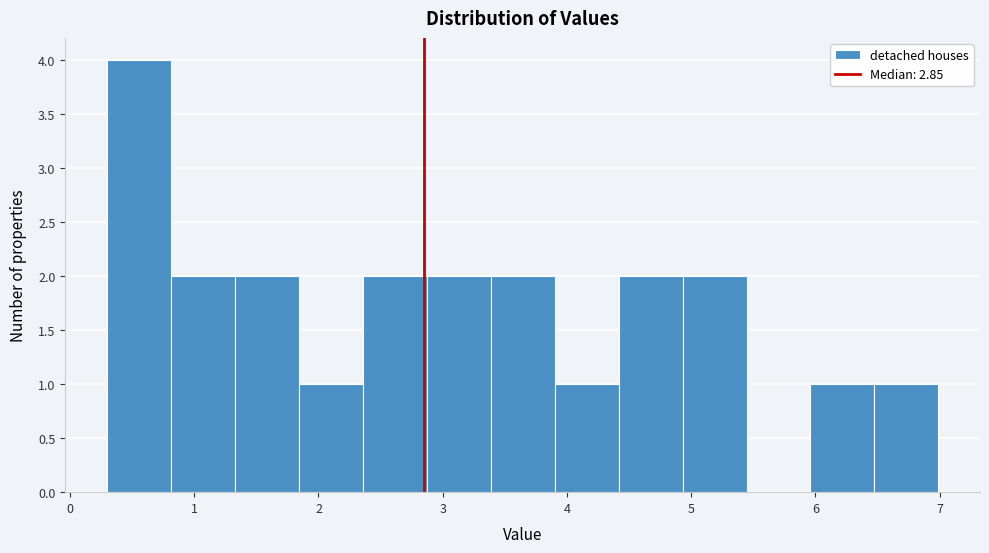

Reading left to right, transcribe this chart: for each bar, give the range it covers on the x-axis and its height. Neither the bar edges nor the heights are printed on the chart, so give them approximately, as read against the axes.

0.3 to 0.8: 4
0.8 to 1.3: 2
1.3 to 1.8: 2
1.8 to 2.4: 1
2.4 to 2.9: 2
2.9 to 3.4: 2
3.4 to 3.9: 2
3.9 to 4.4: 1
4.4 to 4.9: 2
4.9 to 5.4: 2
5.4 to 6.0: 0
6.0 to 6.5: 1
6.5 to 7.0: 1